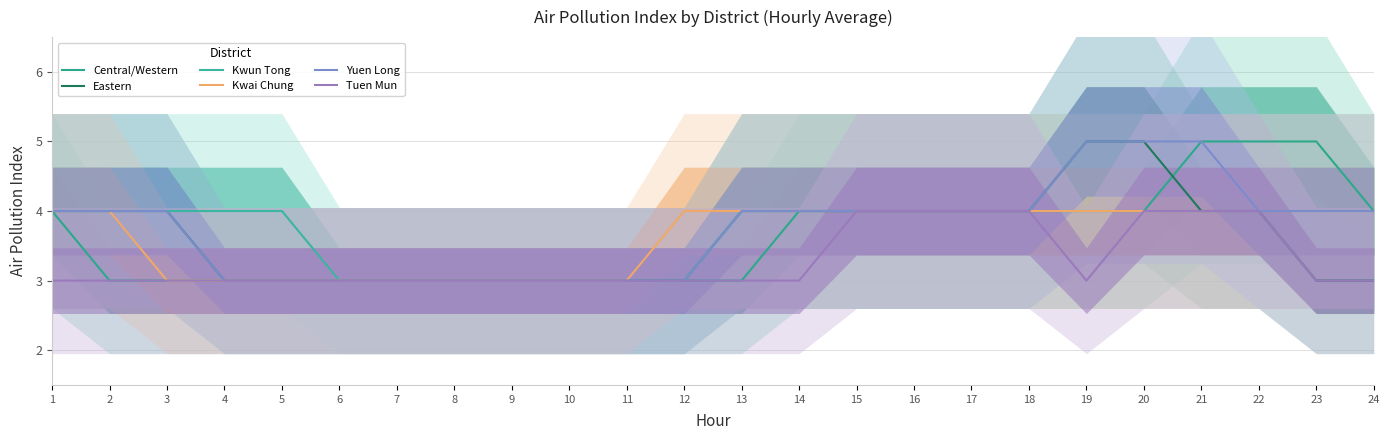

Which has a higher value, 16 or 18?

16